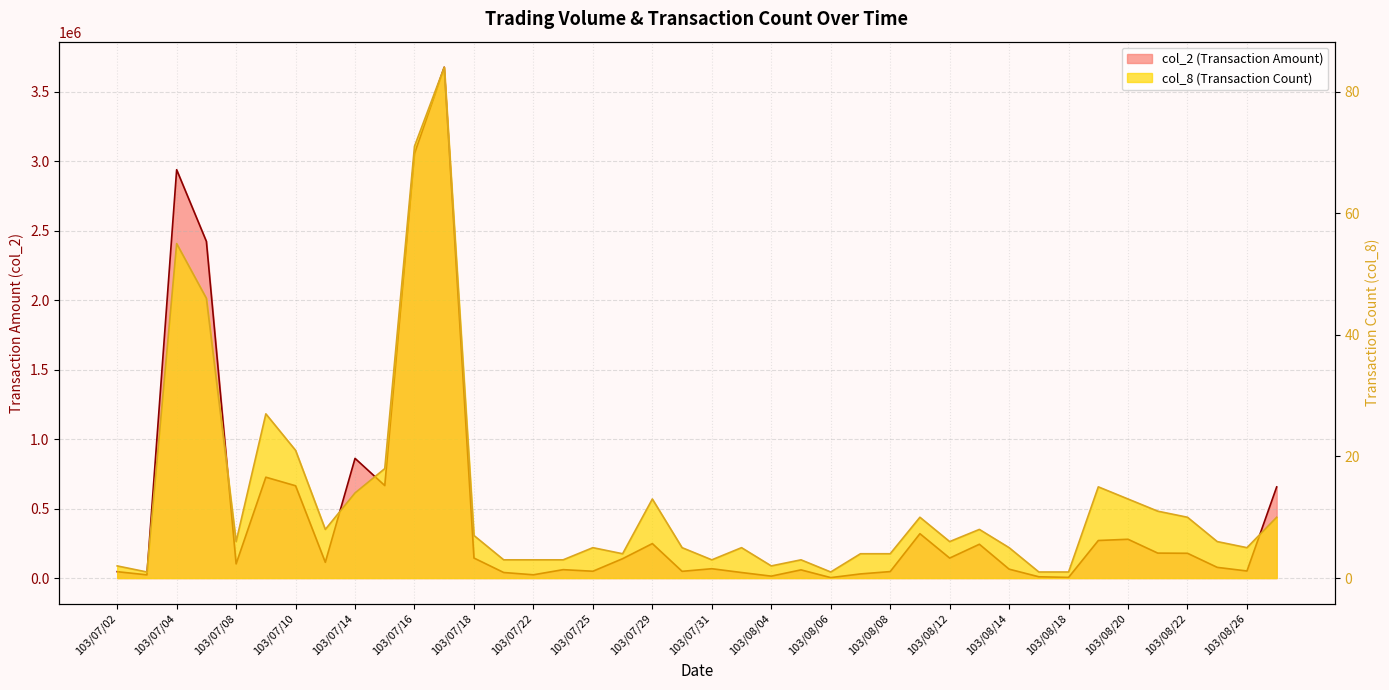

Which series has the largest range (max minus min)?

col_2